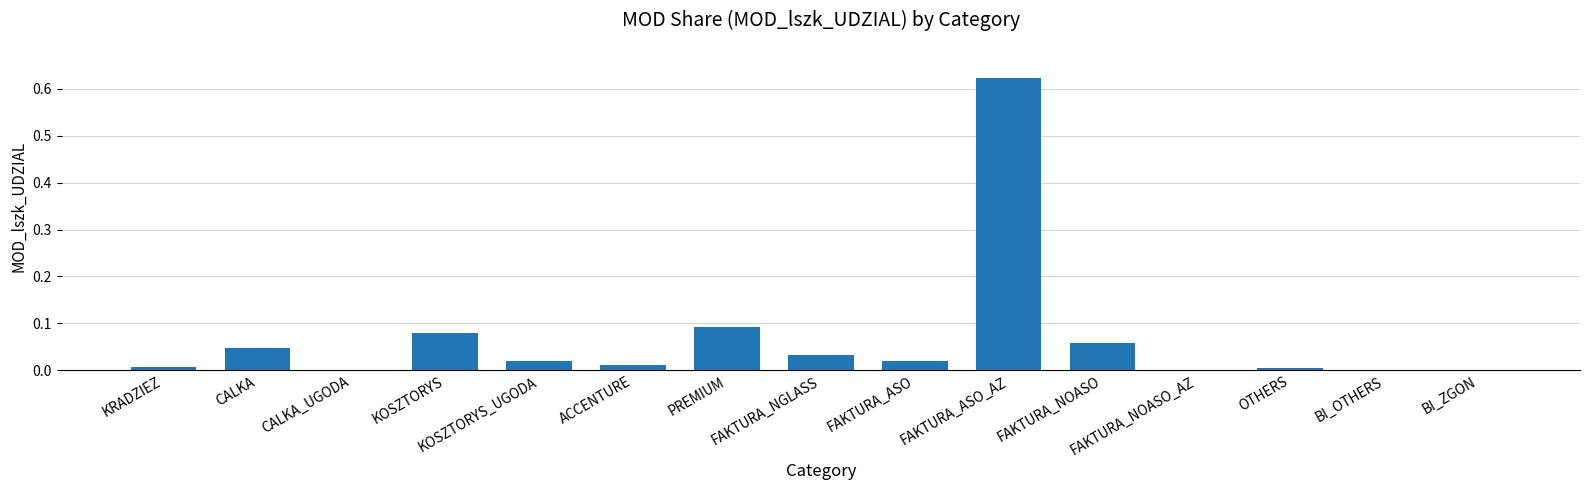

Is it true that the value at FAKTURA_ASO is 0.0?

True